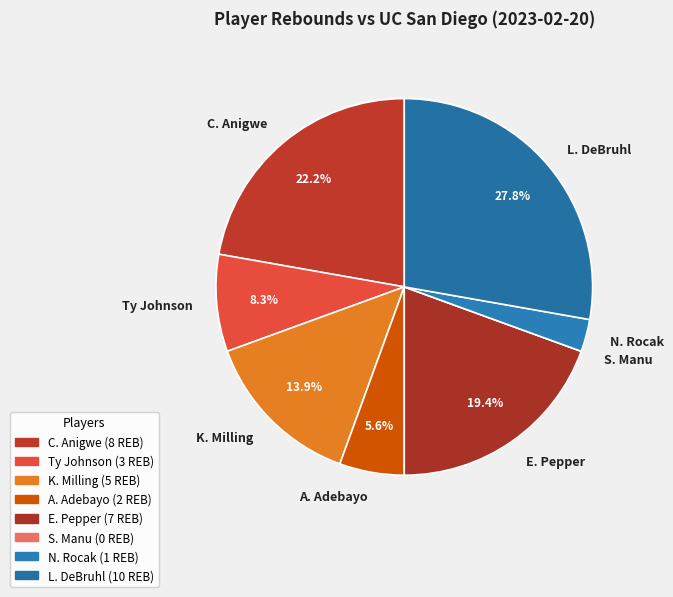

Which slice is the largest?

L. DeBruhl